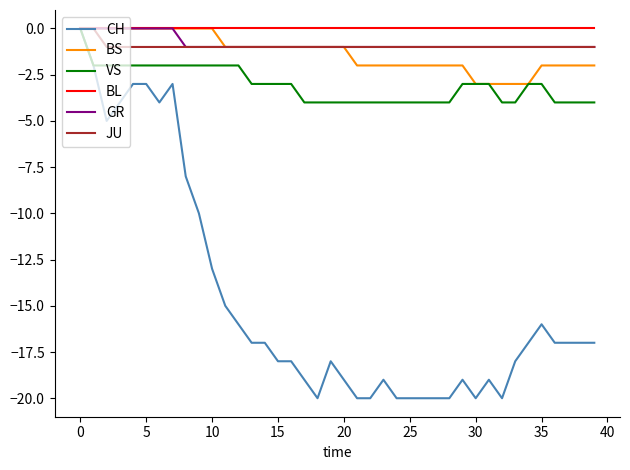

Does the chart have visible grid lines?

No